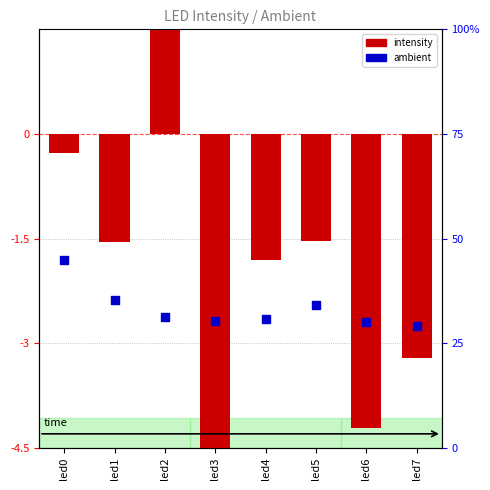

What are all the series names shown in the legend?

intensity, ambient